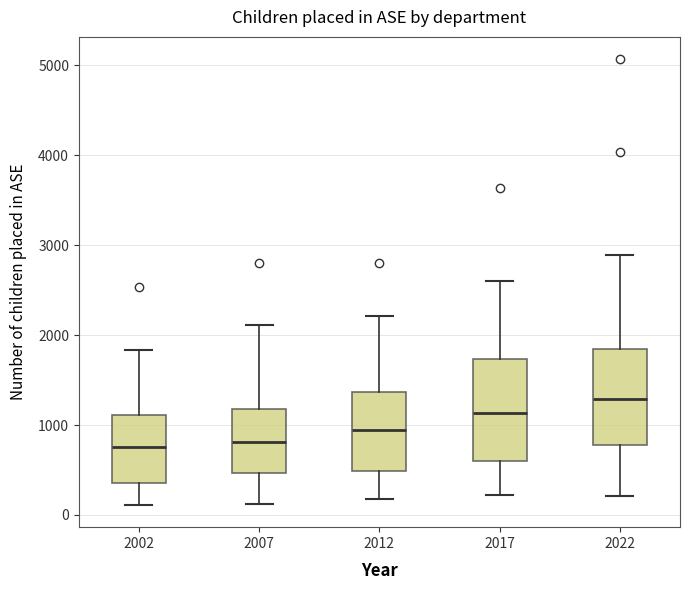

Reading left to right, read every box against the y-axis: the position of its median line, the range the box covers, and the ends of its whiskers. The values are not printed on the chart, so give them approximately, as read against the axis.

2002: median 800, box 400 to 1100, whiskers 100 to 1800
2007: median 800, box 500 to 1200, whiskers 100 to 2100
2012: median 900, box 500 to 1400, whiskers 200 to 2200
2017: median 1100, box 600 to 1700, whiskers 200 to 2600
2022: median 1300, box 800 to 1800, whiskers 200 to 2900